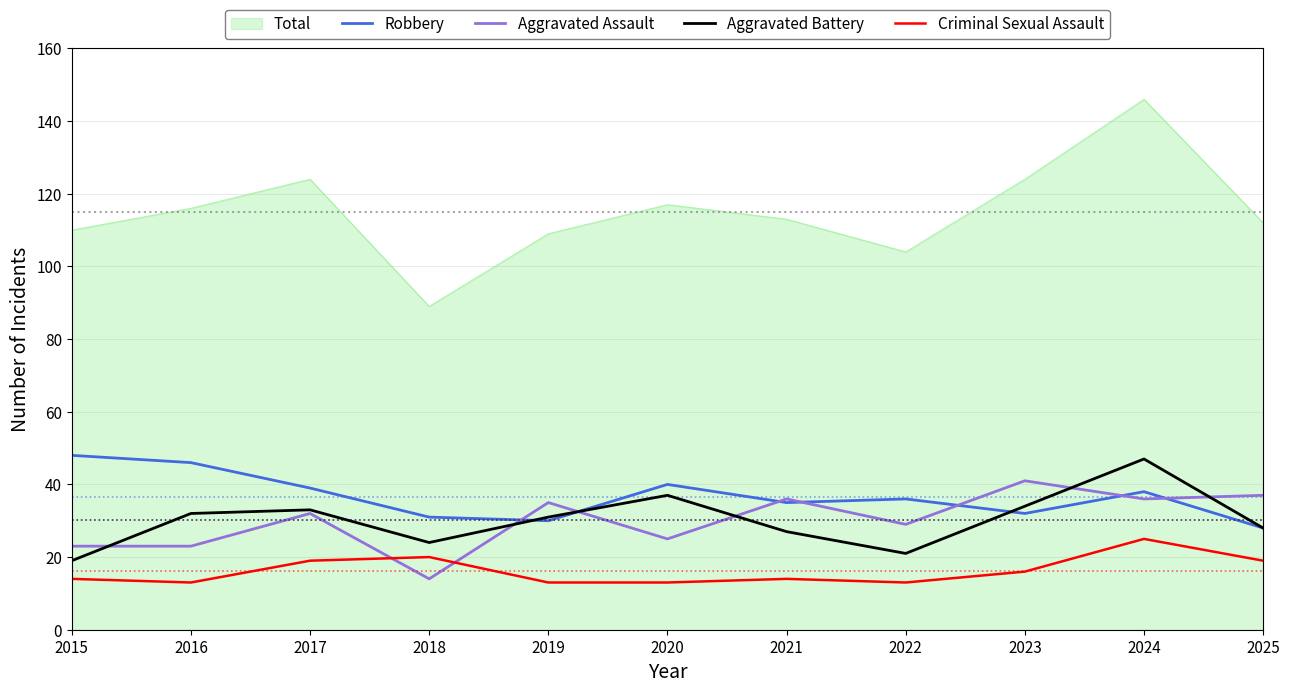

Between which two adjacent categories do Criminal Sexual Assault and Aggravated Assault first intersect?

2017 and 2018